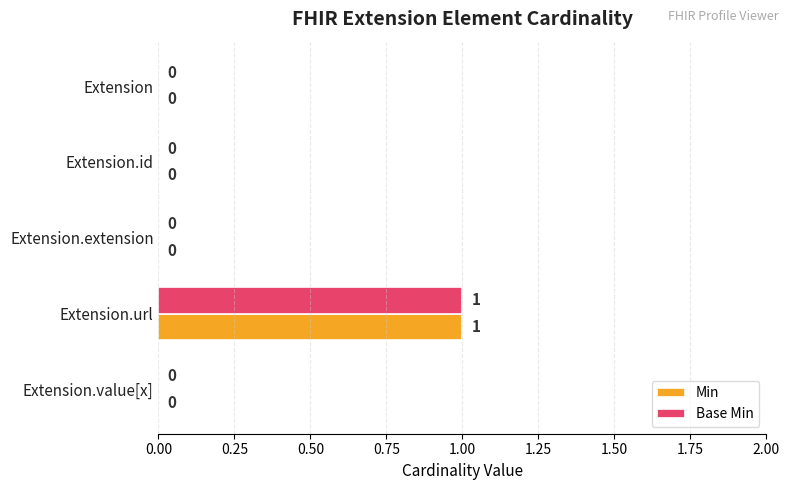

Is the value of Base Min at Extension.url greater than the value of Min at Extension.extension?

Yes